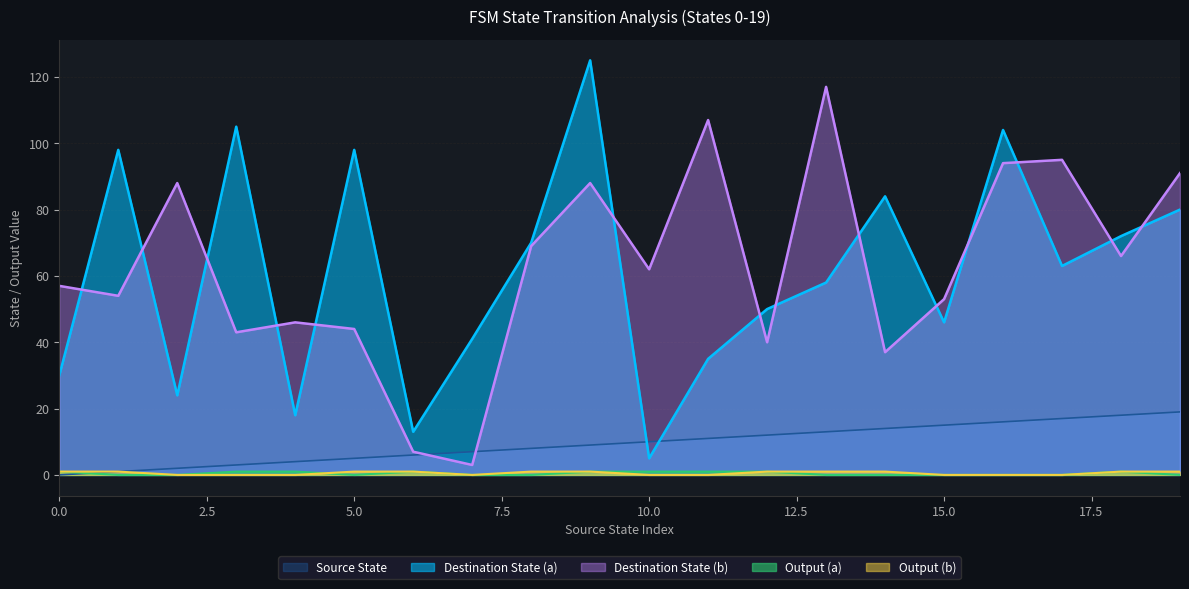

Rank the series by their maximum value, from highest to lowest.

Destination State (a), Destination State (b), Source State, Output (a), Output (b)